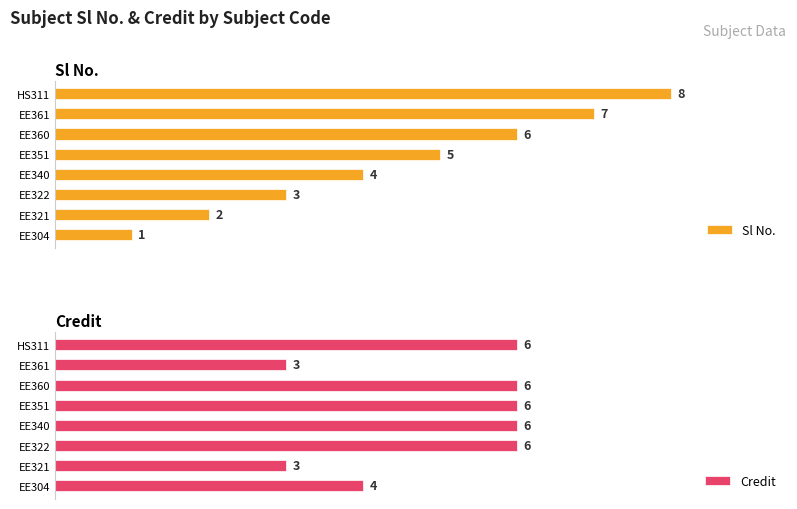

Reading left to right, extract all data points from this chart.

Sl No.: 1	2	3	4	5	6	7	8
Credit: 4	3	6	6	6	6	3	6